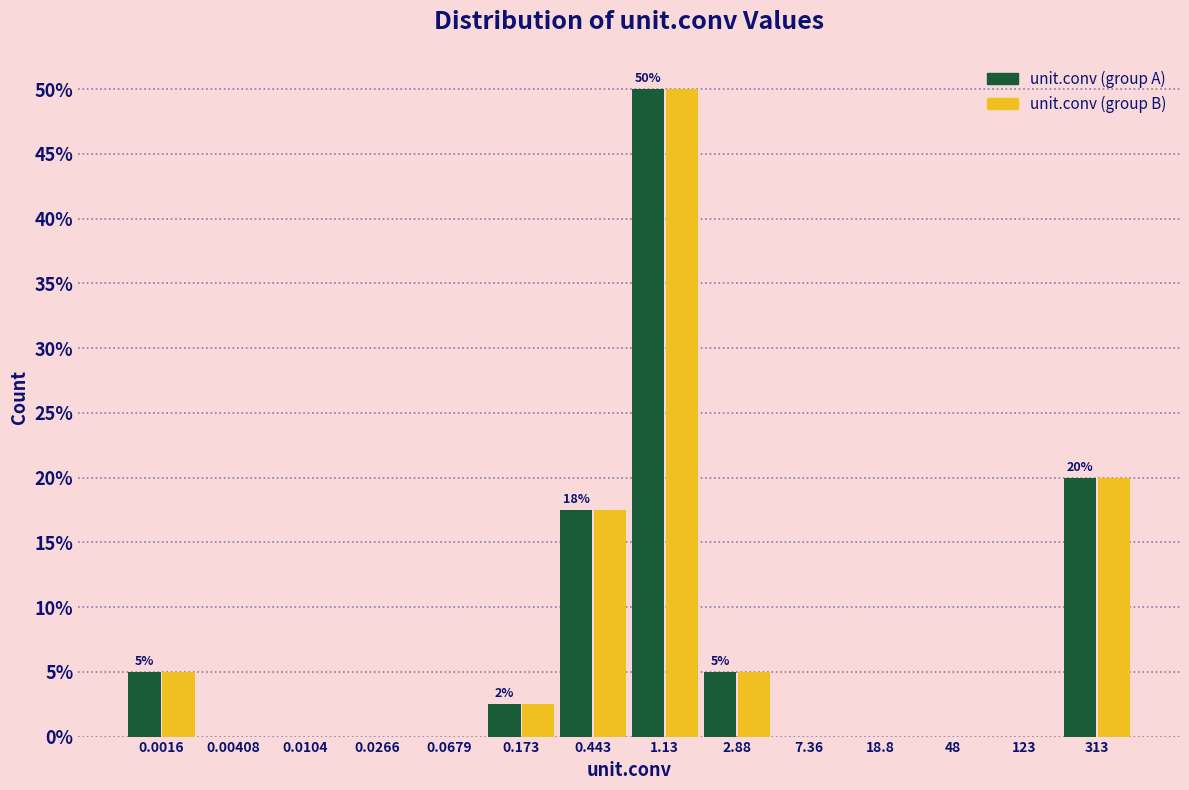

Reading left to right, what are all the values shown in this chart?

unit.conv (group A): 0.0016=5.0	0.00408=0.0	0.0104=0.0	0.0266=0.0	0.0679=0.0	0.173=2.5	0.443=17.5	1.13=50.0	2.88=5.0	7.36=0.0	18.8=0.0	48=0.0	123=0.0	313=20.0
unit.conv (group B): 0.0016=5.0	0.00408=0.0	0.0104=0.0	0.0266=0.0	0.0679=0.0	0.173=2.5	0.443=17.5	1.13=50.0	2.88=5.0	7.36=0.0	18.8=0.0	48=0.0	123=0.0	313=20.0